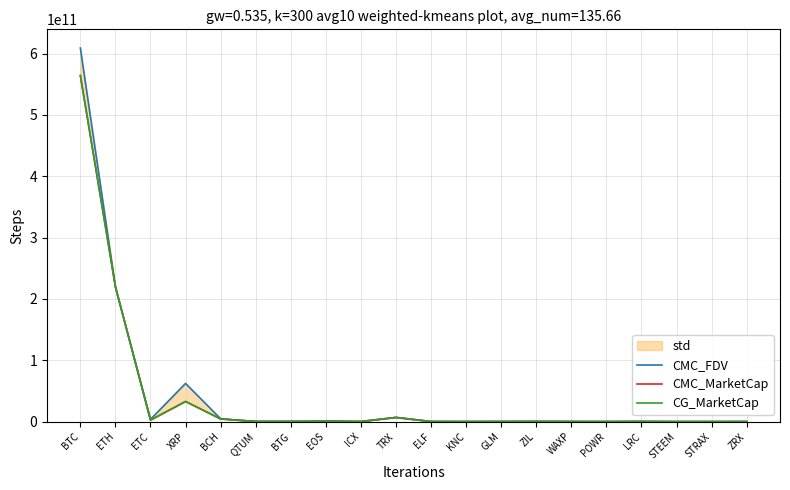

At how many categories does at least one series exceed 413084317942?

1